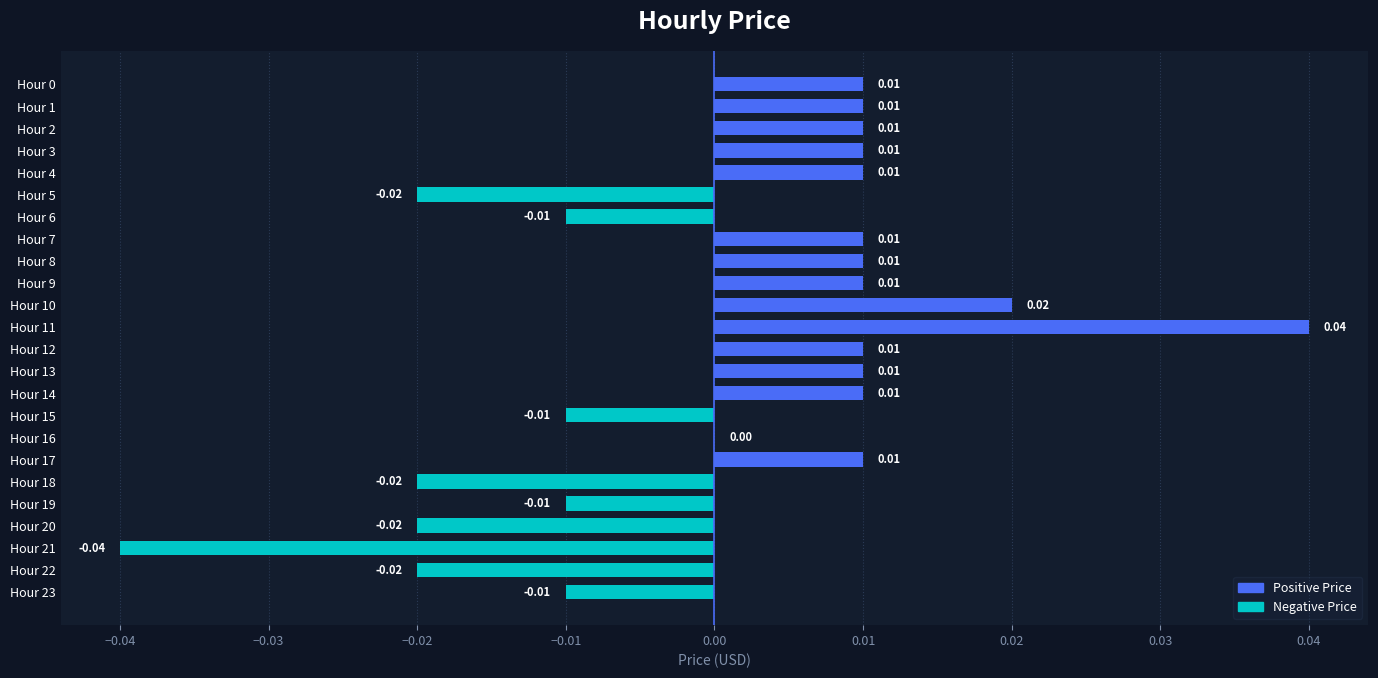

Between Hour 13 and Hour 5, which is larger?

Hour 13